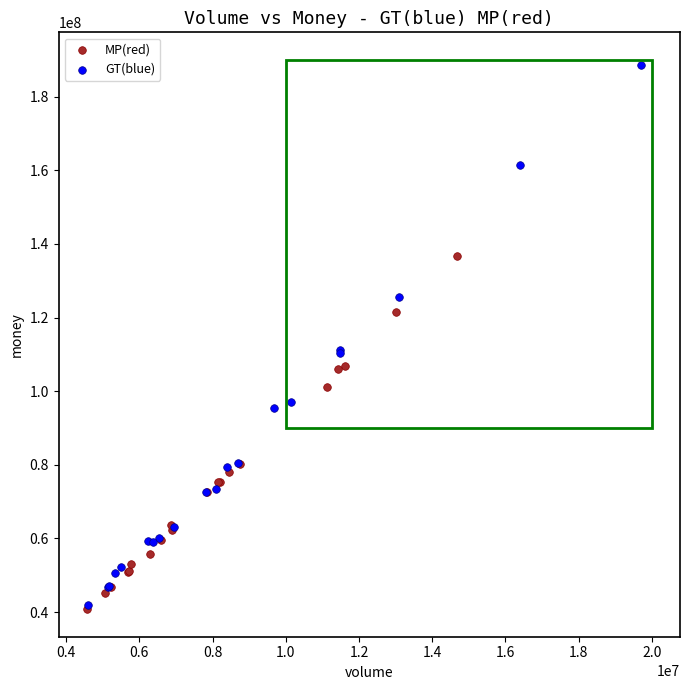

Which series has the widest spread of Y values?

GT(blue)